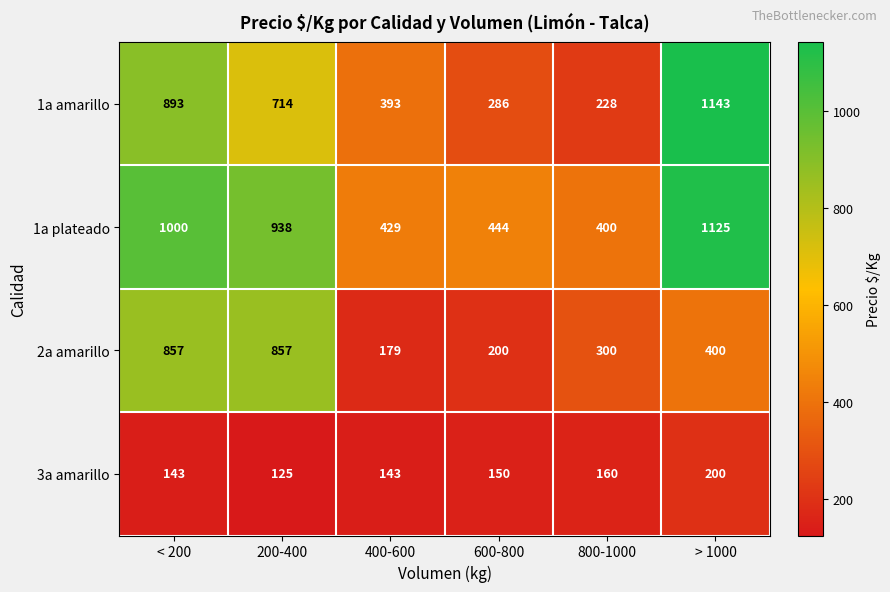

How many distinct data groups are displayed?

4